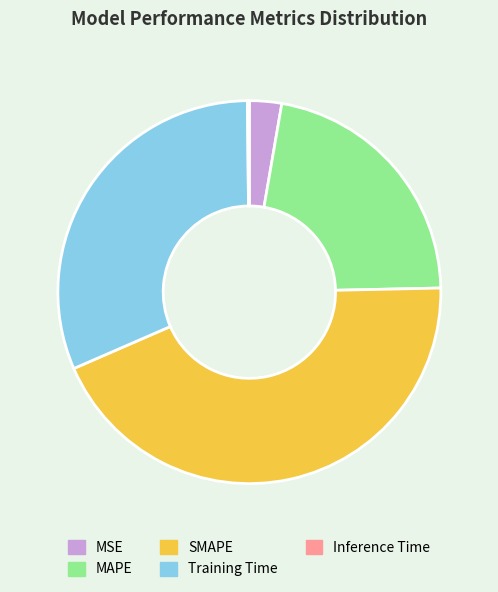

Between MAPE and SMAPE, which is larger?

SMAPE